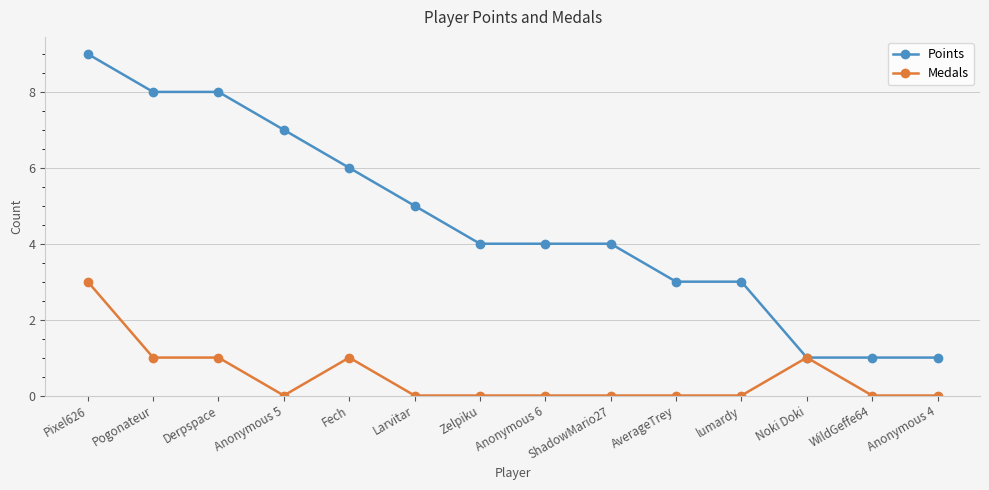

What is the difference between the maximum and minimum values in the Medals series?

3